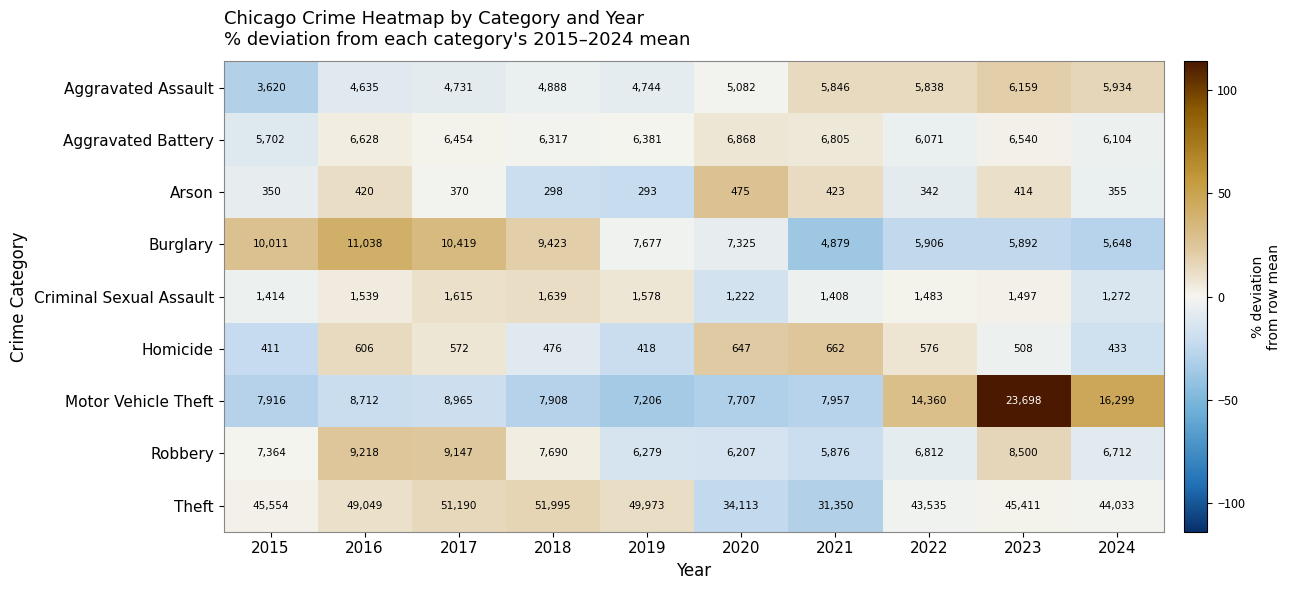

How many categories are shown in the chart?

10